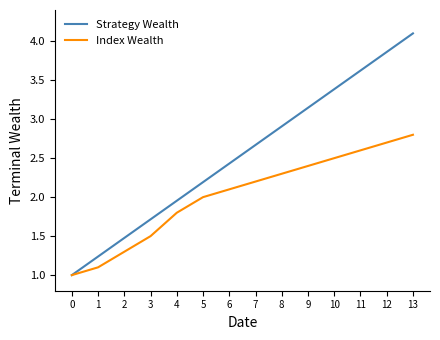

What is the smallest value displayed?

1.0